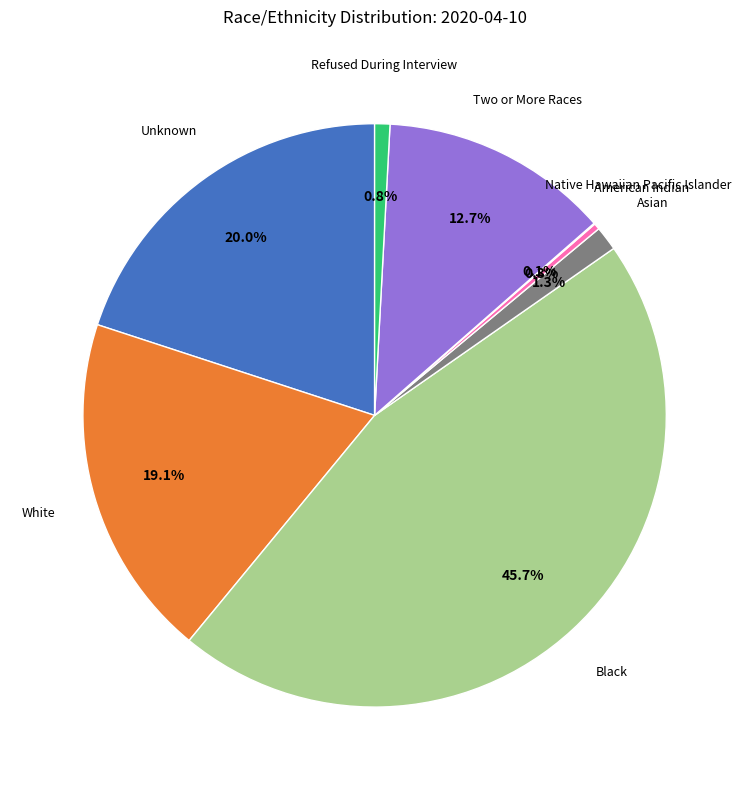

Does any single category account for the majority?

No